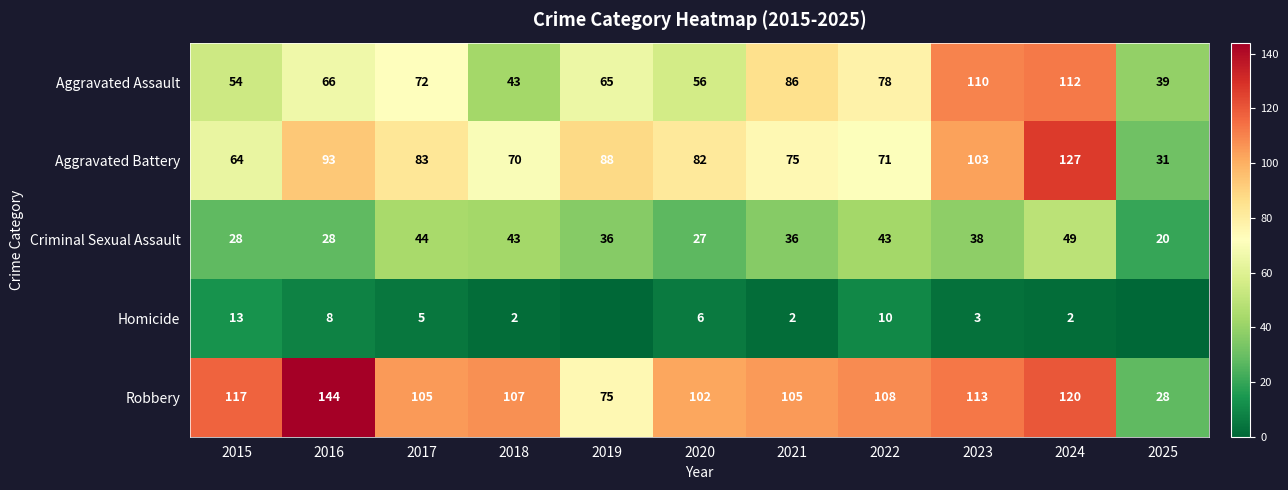

How many categories are shown in the chart?

11